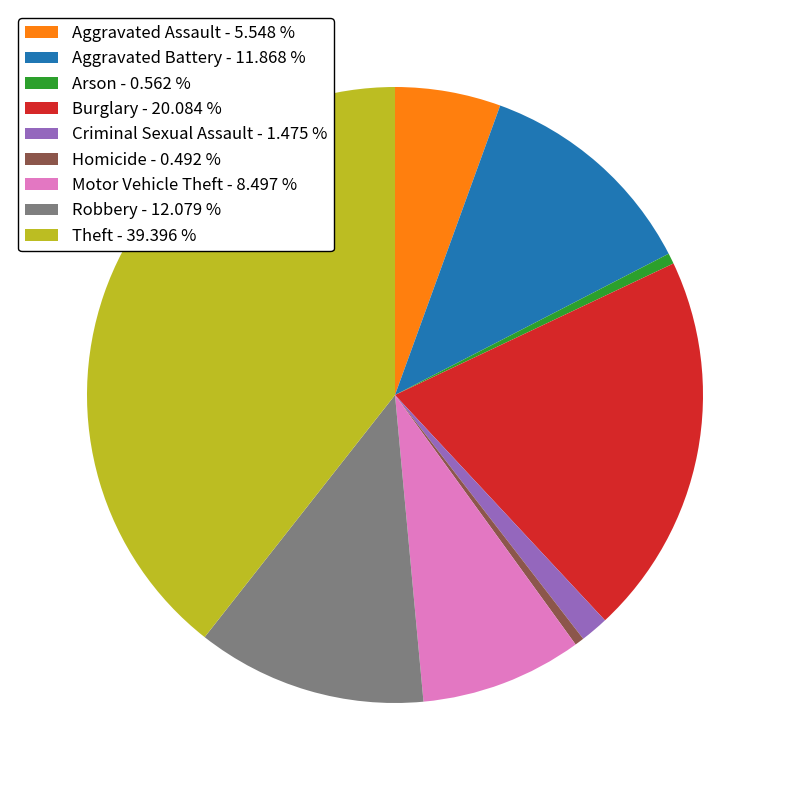

Does Motor Vehicle Theft account for over 50% of the chart?

No